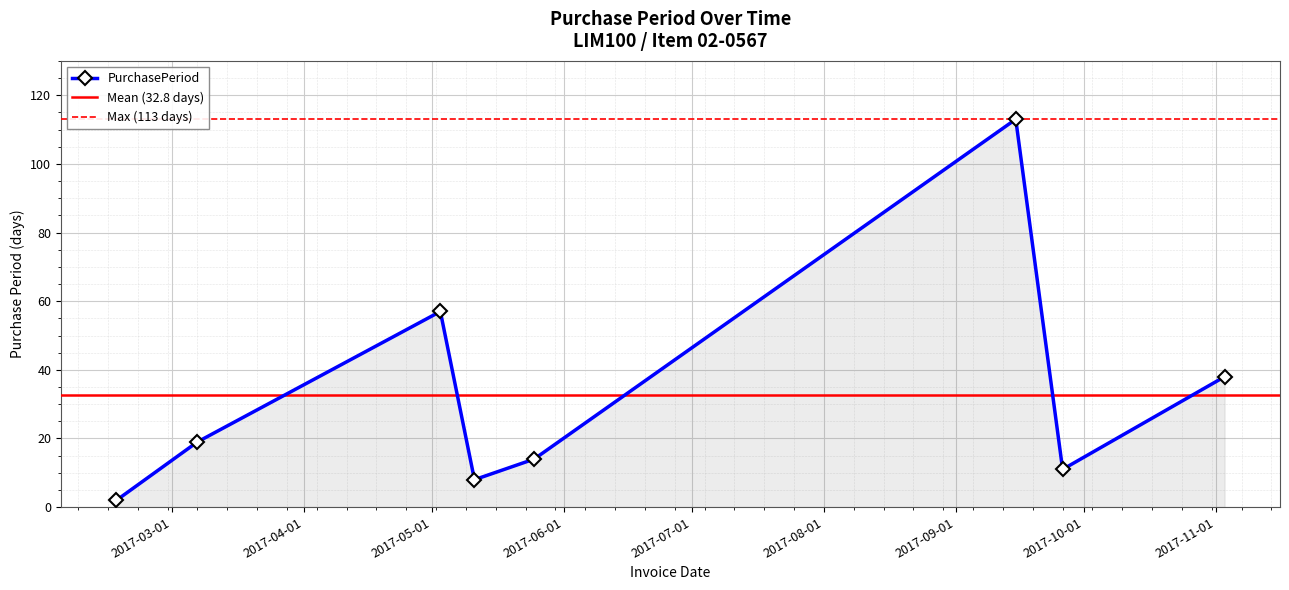

What is the label of the 7th point from the right?

2017-03-07